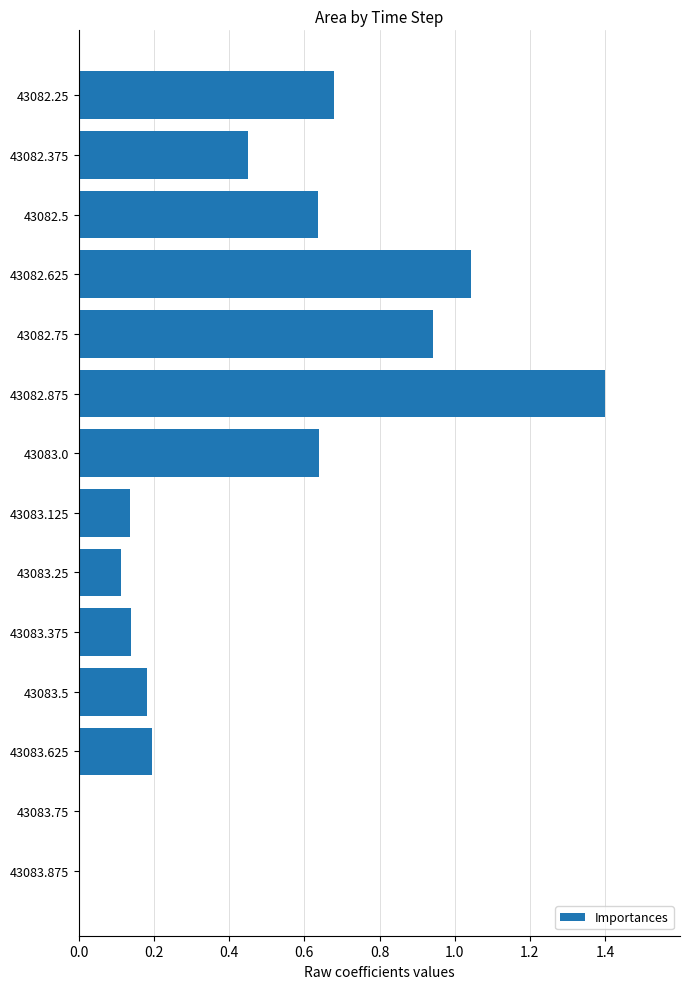

Does the chart contain stacked bars?

No